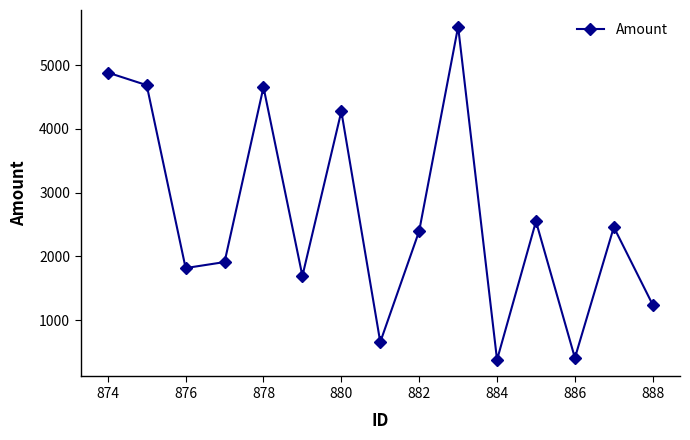

Does the chart have visible grid lines?

No